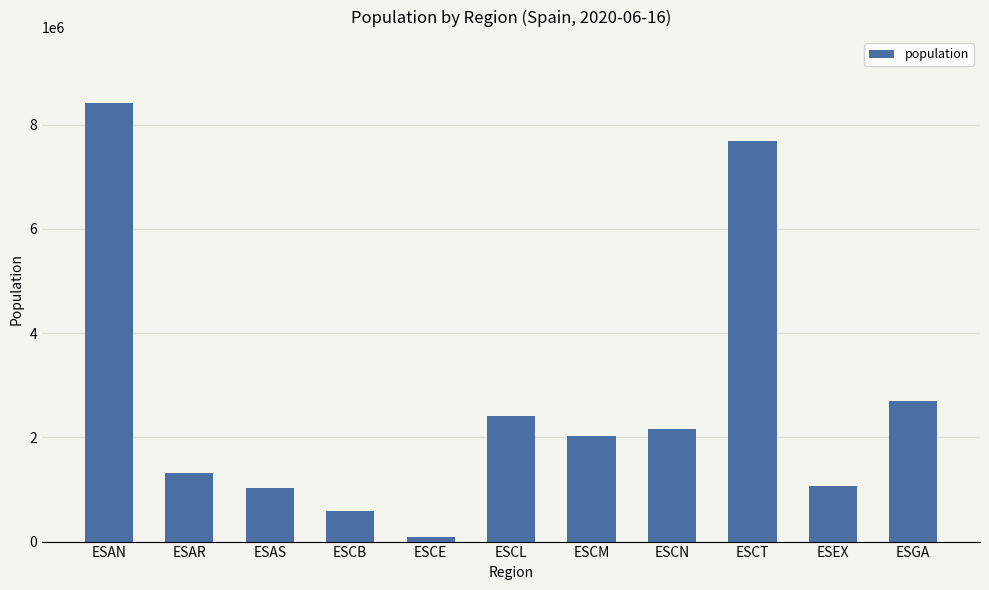

What is the change in value from ESAS to ESCB?

-441722